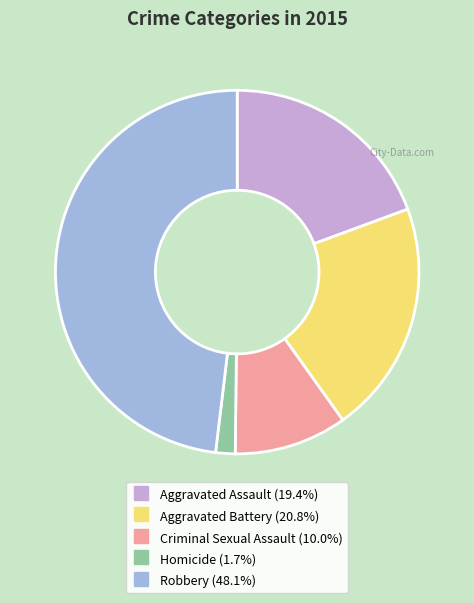

Count the number of slices in the pie.

5